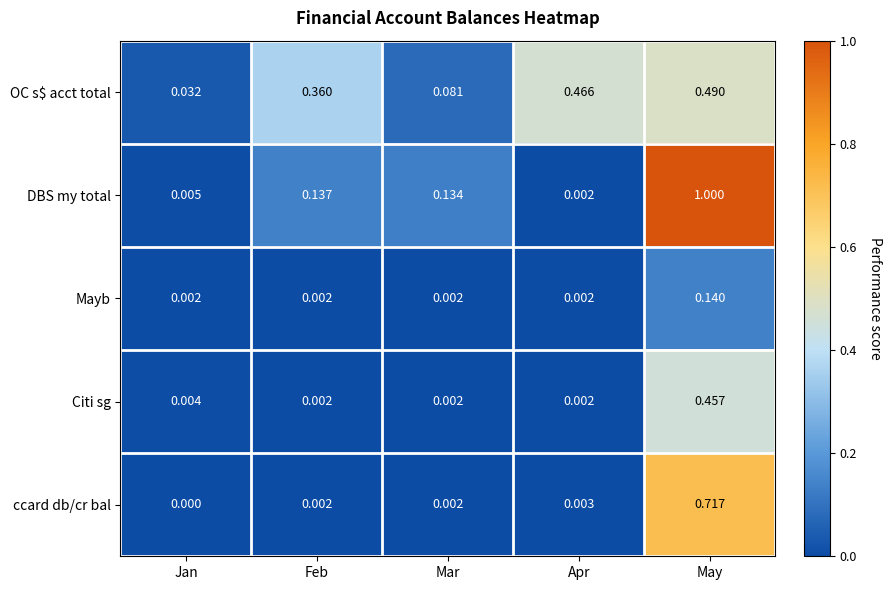

What is the maximum value shown in the chart?

1.0